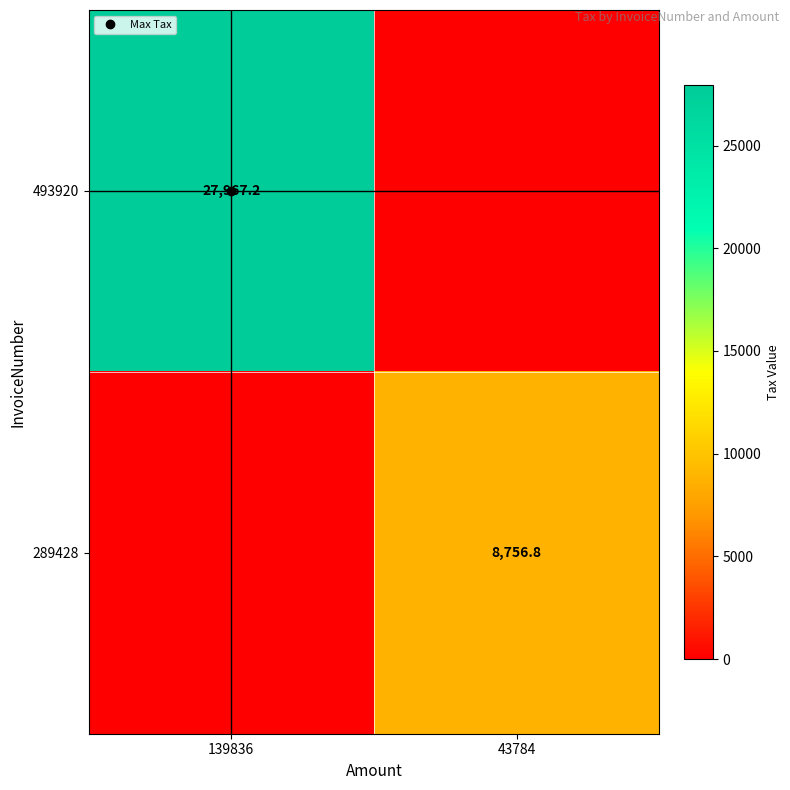

Count the number of data series in this chart.

2